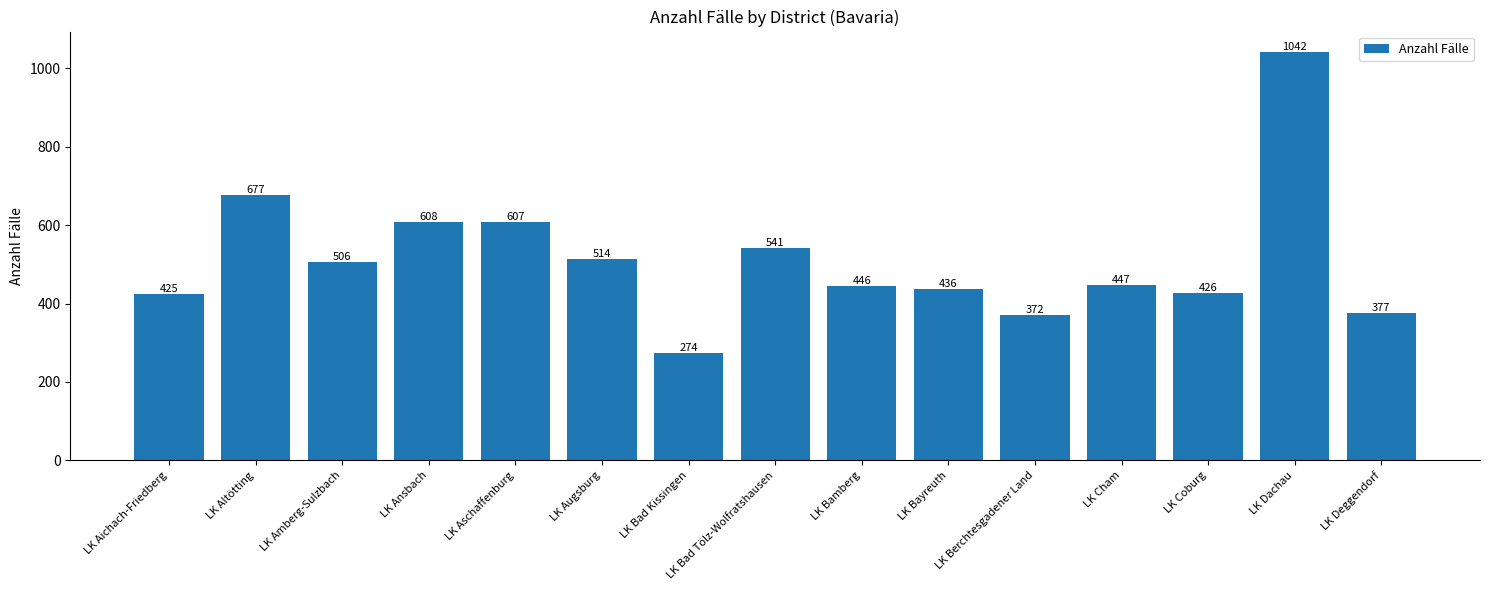

How many bars are there in total?

15